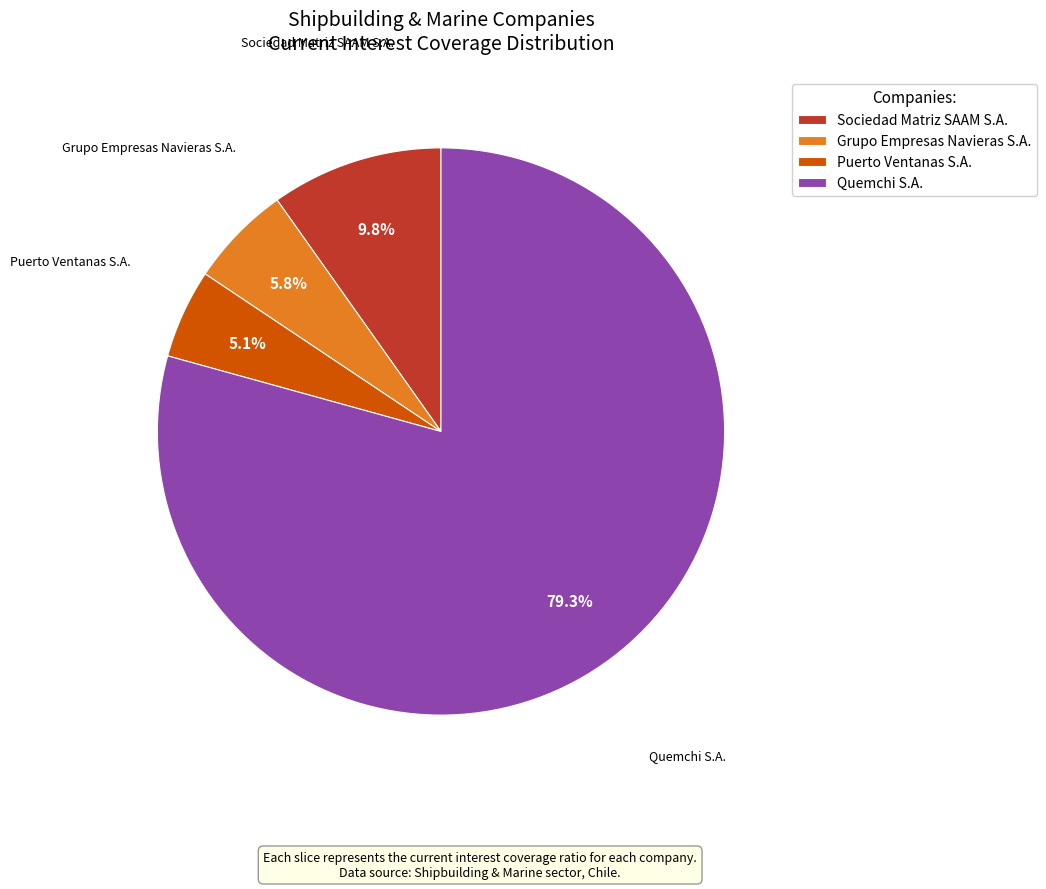

Between Quemchi S.A. and Grupo Empresas Navieras S.A., which is larger?

Quemchi S.A.